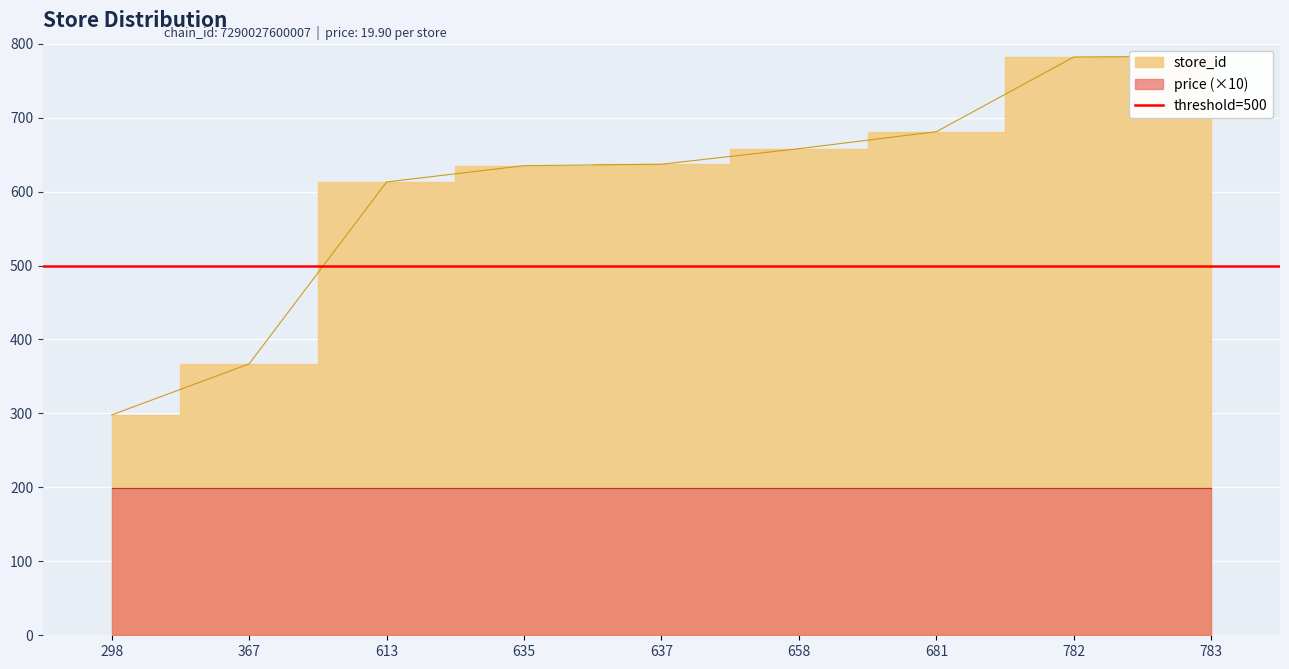

What is the change in value from 367 to 637?

+270